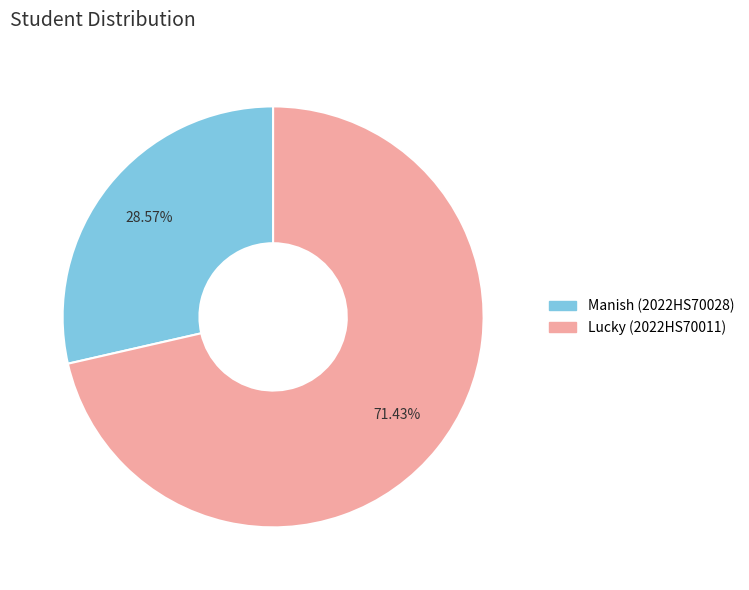

What percentage is the Manish (2022HS70028) slice, to the nearest percent?

29%